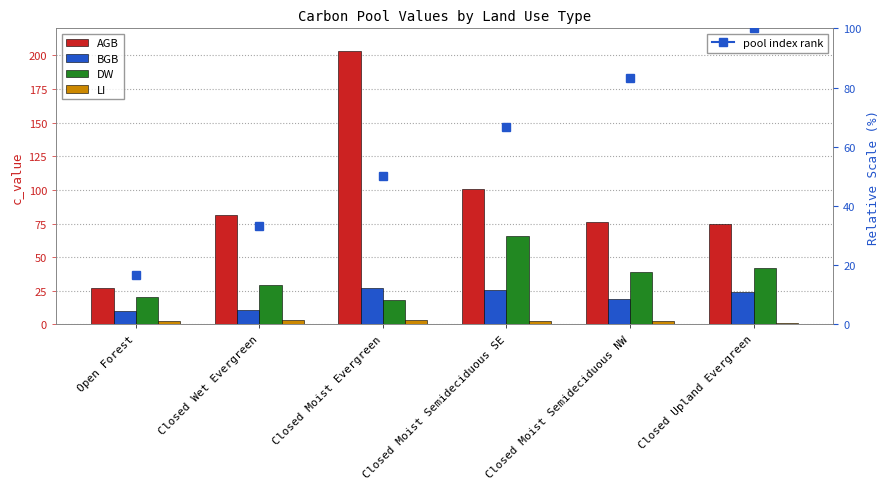

How many groups of bars are there?

6